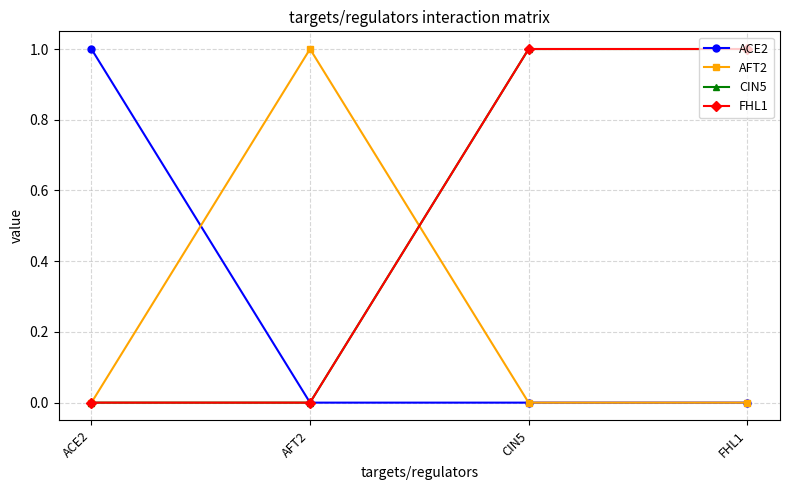

Does the chart have visible grid lines?

Yes